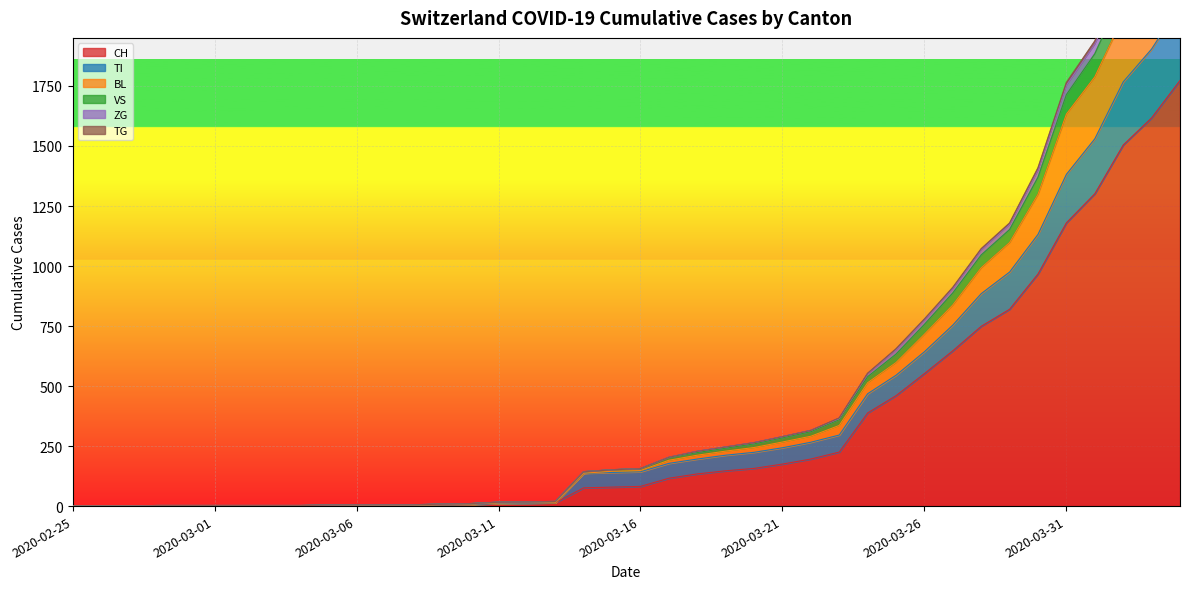

True or false: ZG and BL intersect in this chart.

False